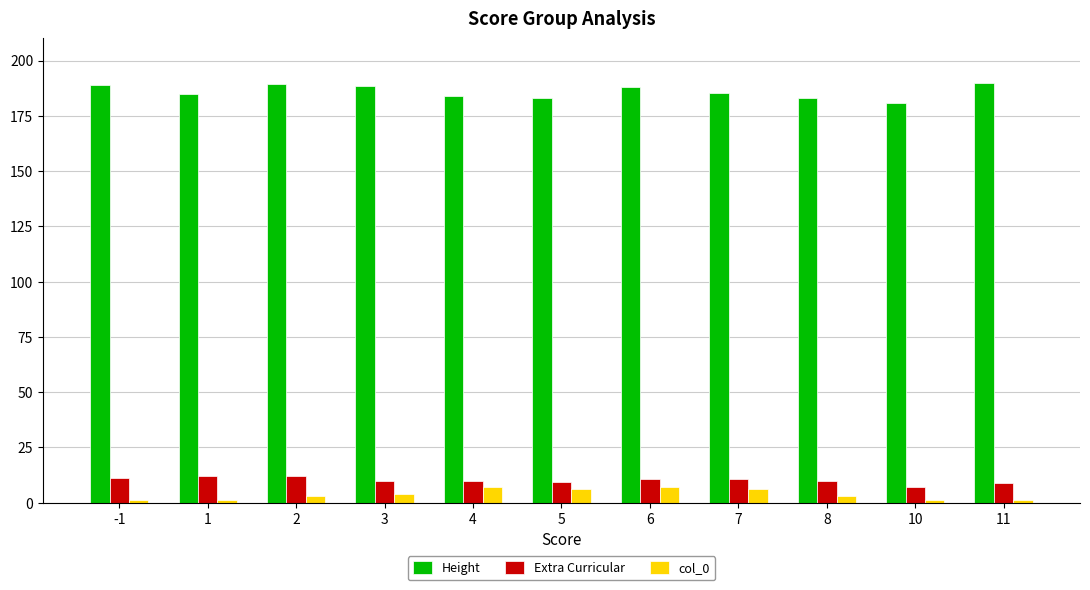

What is the sum of the Extra Curricular values at 11 and -1?

20.0